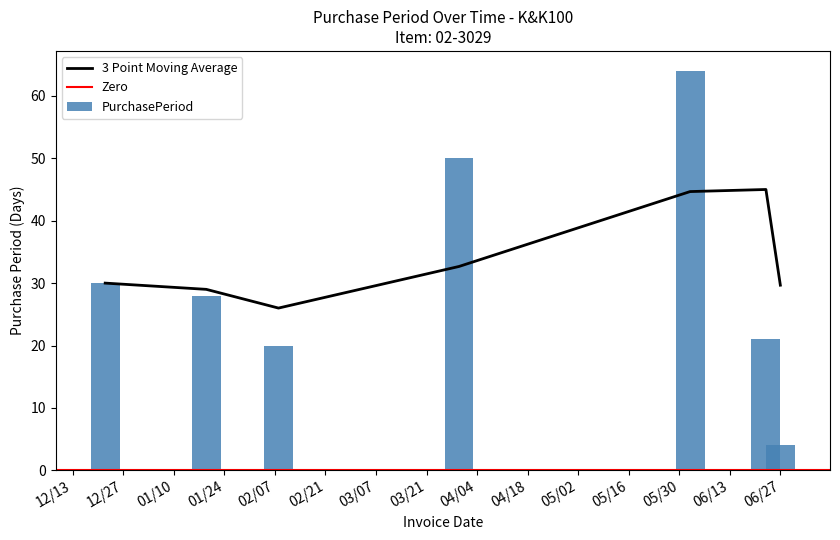

Are the bars horizontal?

No